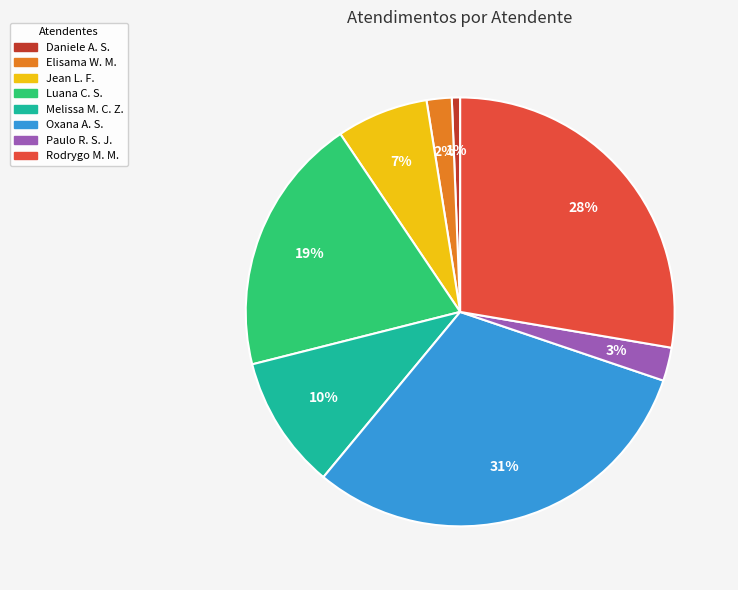

To the nearest percent, what is the difference between the largest and smallest slice percentages?

30%